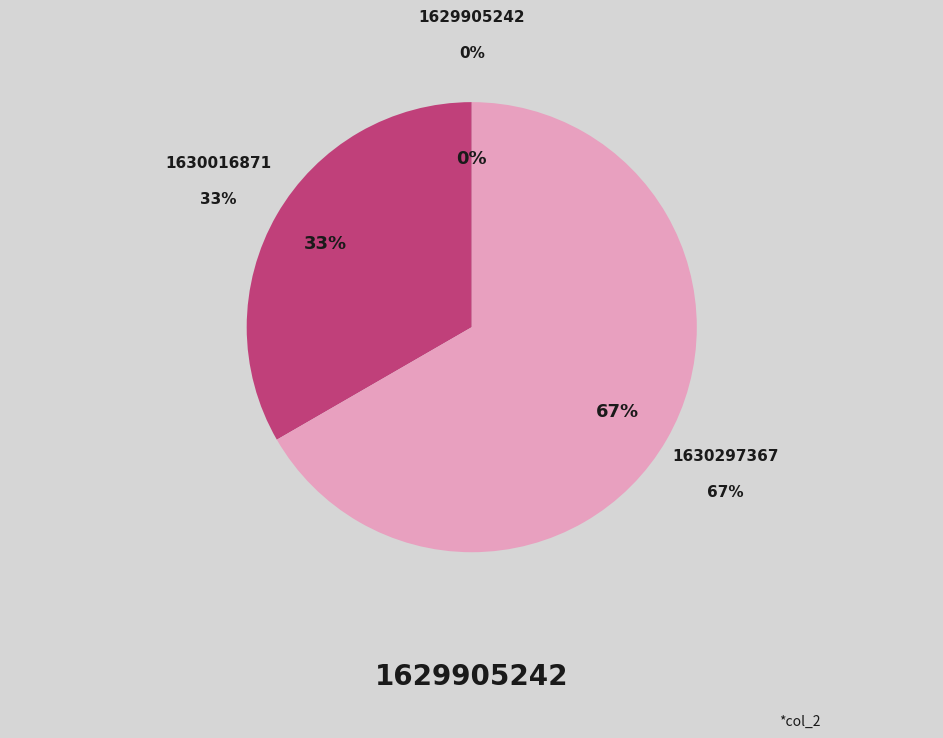

Does any single category account for the majority?

Yes